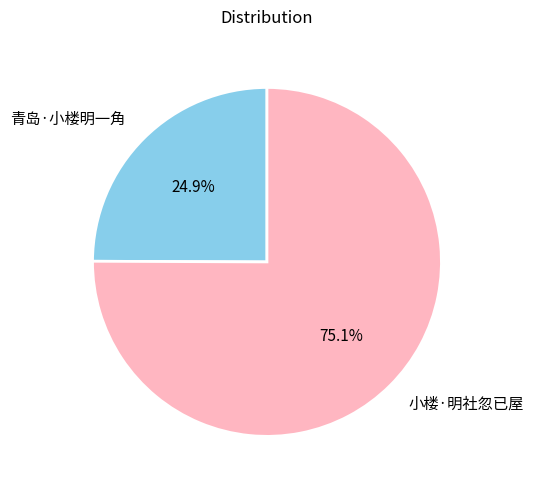

Is the sum of 小楼·明社忽已屋 and 青岛·小楼明一角 greater than half?

Yes